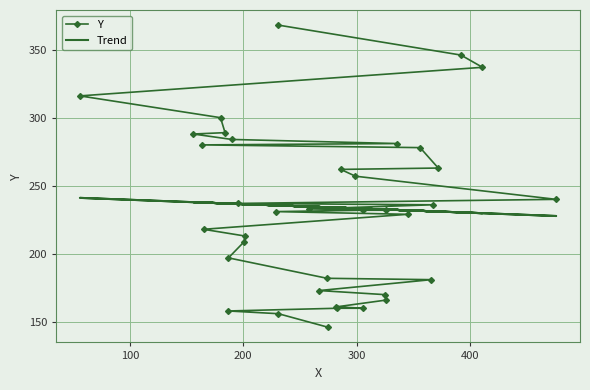

Which series has the largest total across all categories?

Y